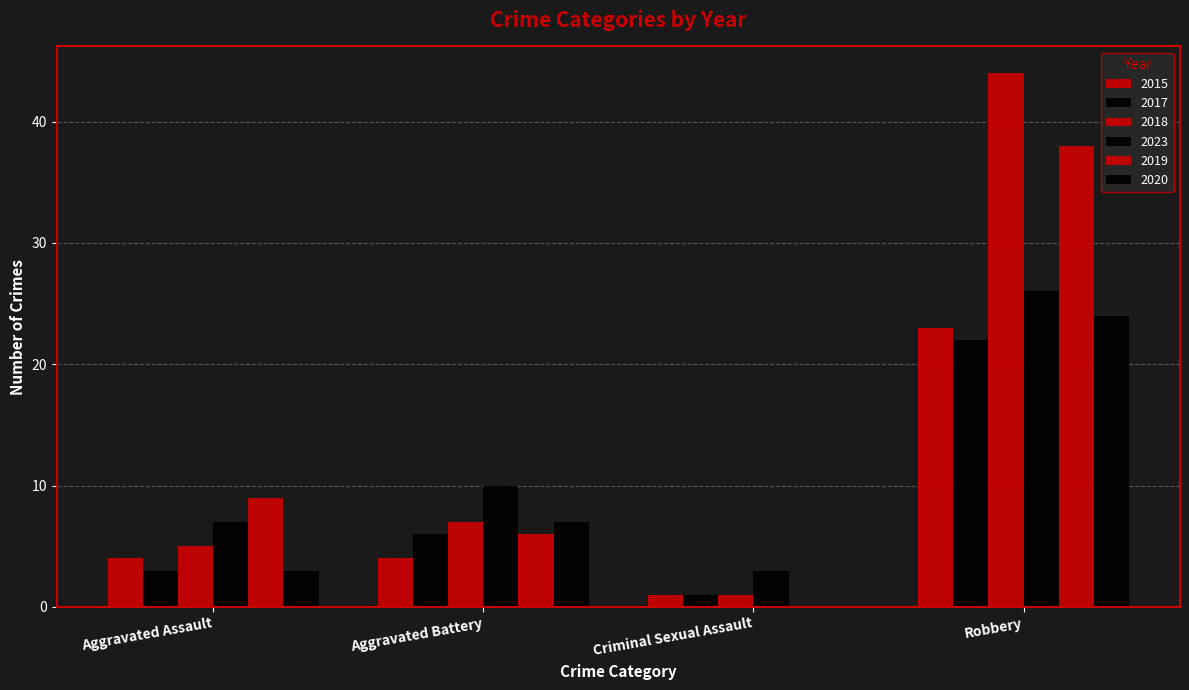

How many data points does each series have?

4